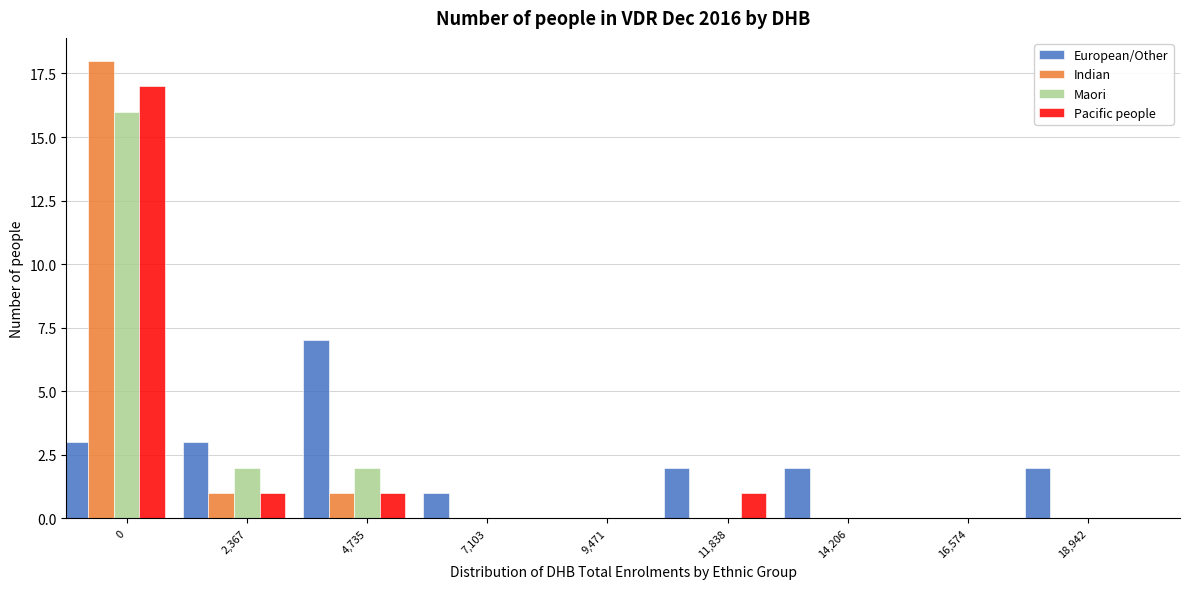

What is the highest value of the Pacific people series?

17